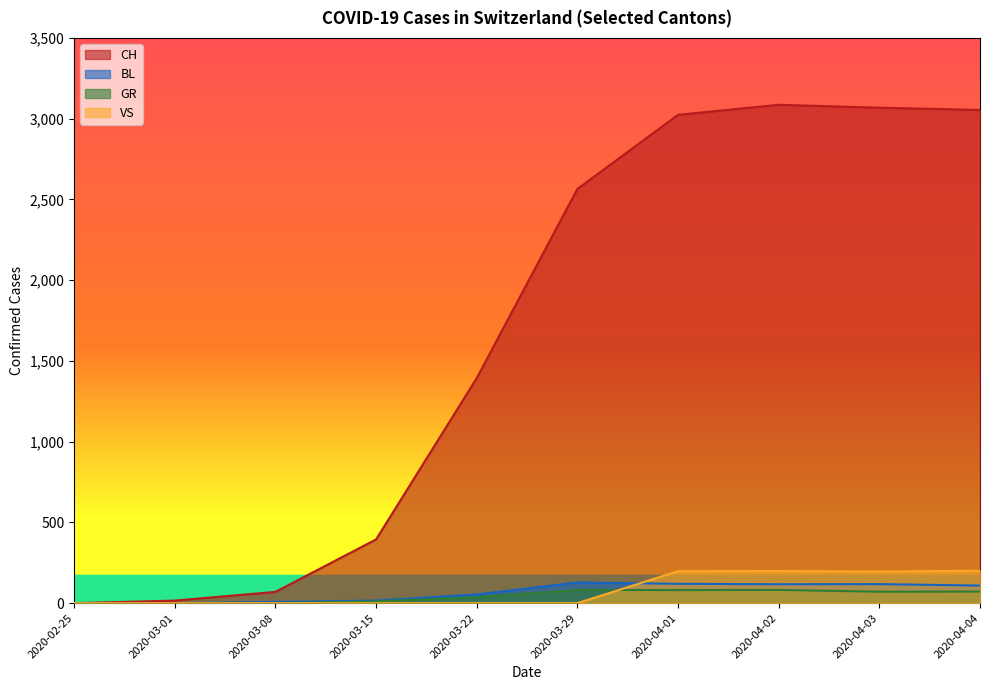

At how many categories does at least one series exceed 1539?

5